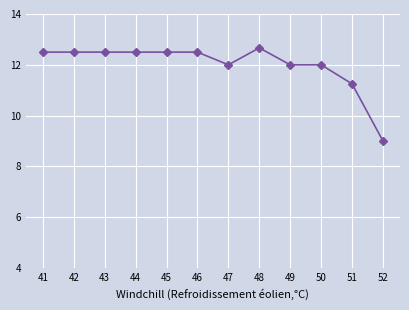

Where is the data nearest to the value 10?

52